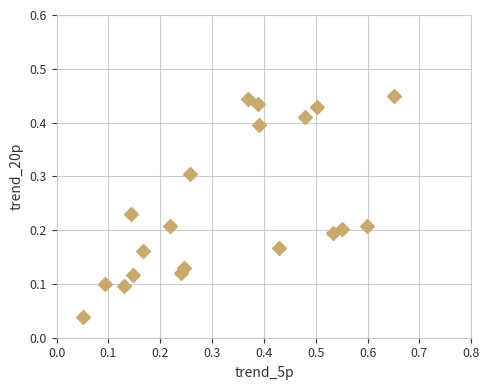

What is the range of X values (max minus min)?

0.6